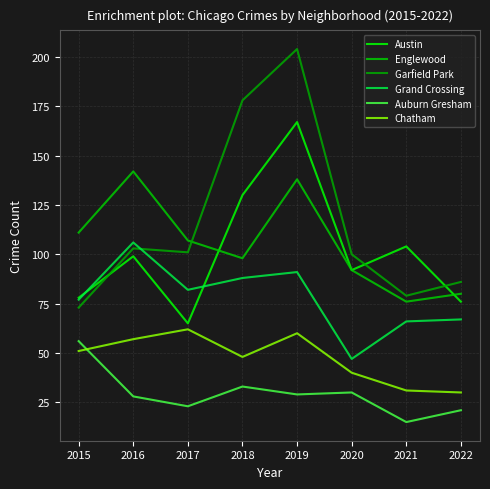

What is the minimum value for Austin?

65